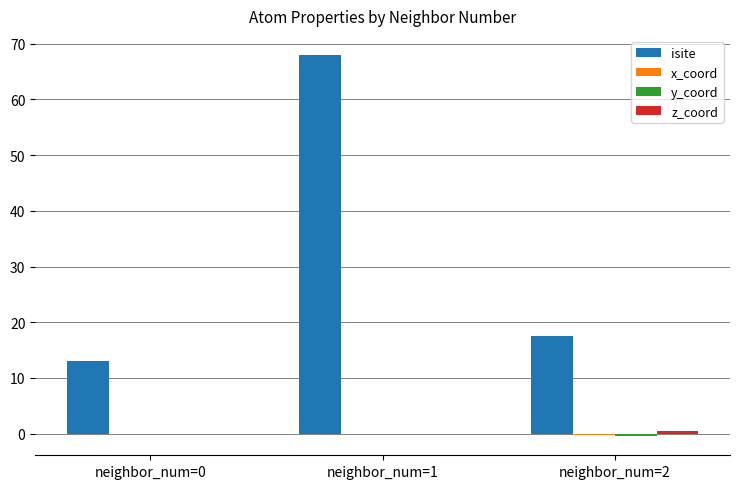

At which category is the sum across all series the highest?

neighbor_num=1